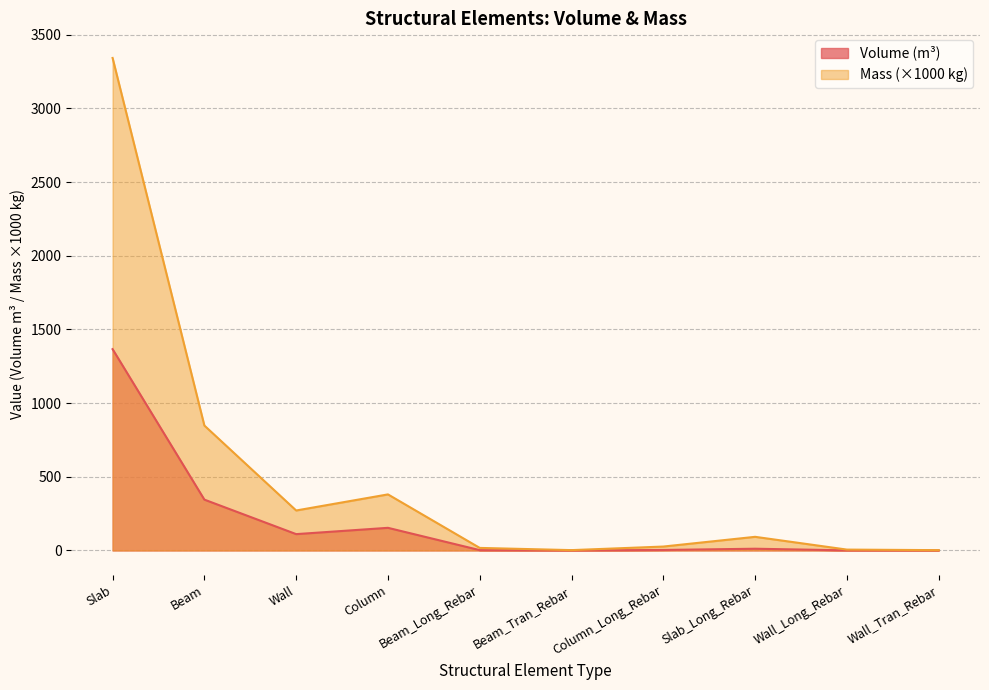

Count the number of data series in this chart.

2